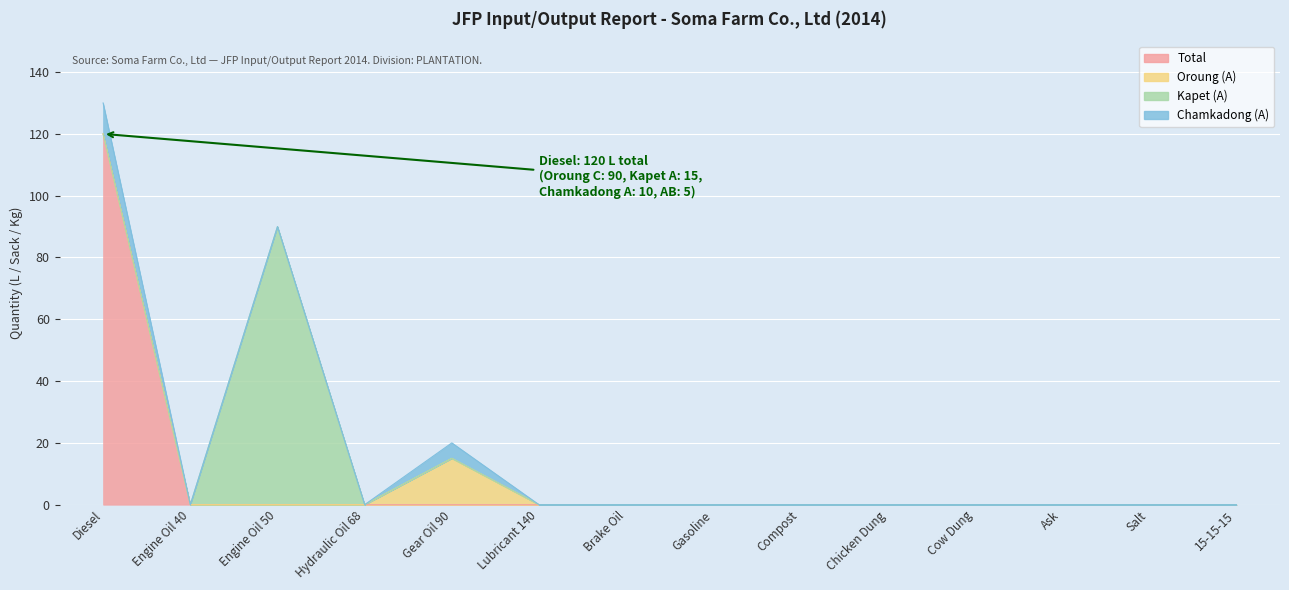

Rank the series by their maximum value, from lowest to highest.

Chamkadong (A), Oroung (A), Kapet (A), Total